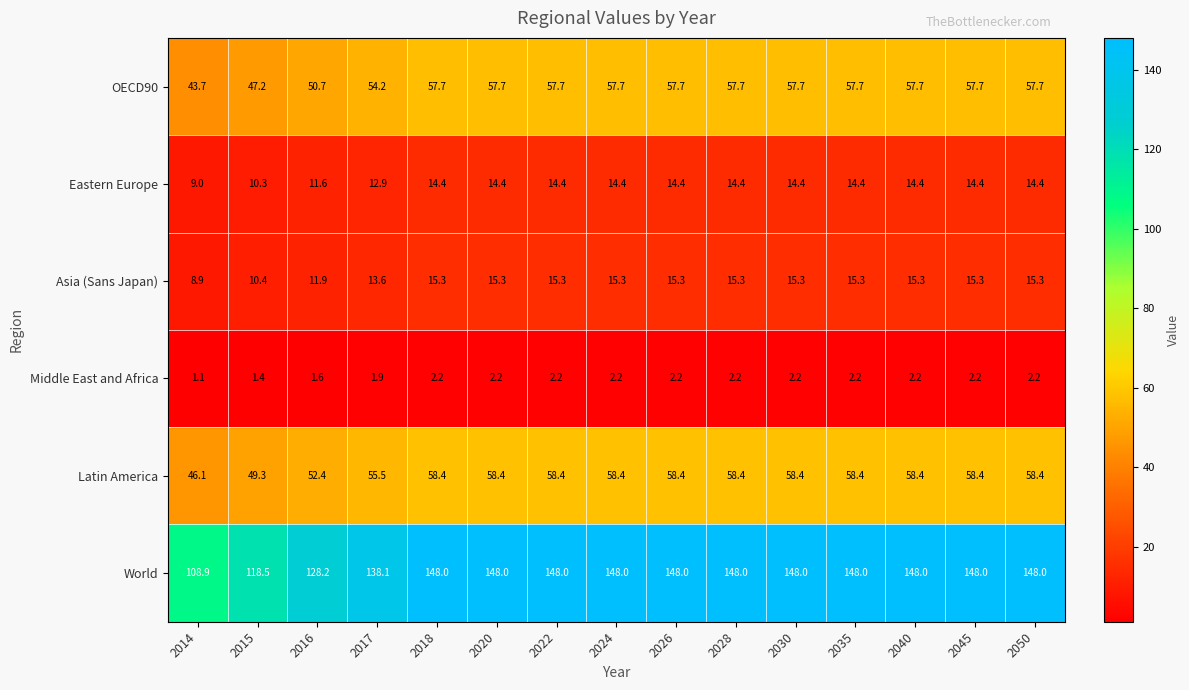

Where is Middle East and Africa nearest to the value 1?

2014